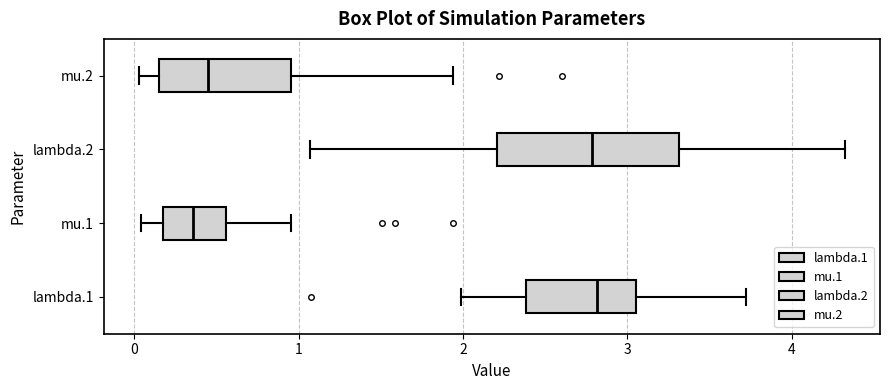

Reading bottom to top, transcribe this box plot: for each box, give where its median line is, the range the box spans, and where its two whiskers end, as read against the x-axis. The values are not printed on the chart, so give them approximately, as read against the axis.

lambda.1: median 2.8, box 2.4 to 3.1, whiskers 2.0 to 3.7
mu.1: median 0.4, box 0.2 to 0.6, whiskers 0.0 to 1.0
lambda.2: median 2.8, box 2.2 to 3.3, whiskers 1.1 to 4.3
mu.2: median 0.4, box 0.2 to 1.0, whiskers 0.0 to 1.9